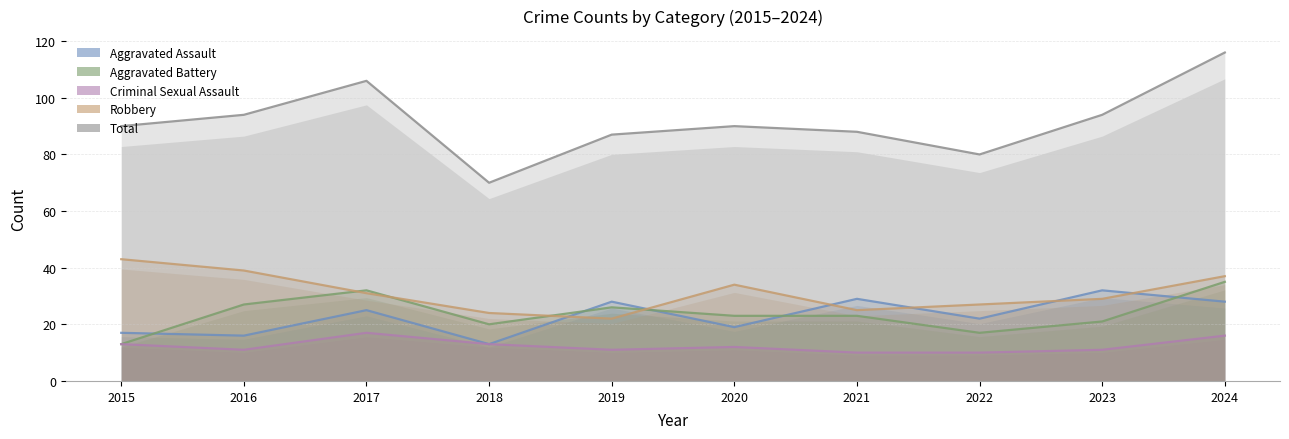

Reading right to left, extract all data points from this chart.

Aggravated Assault: 28	32	22	29	19	28	13	25	16	17
Aggravated Battery: 35	21	17	23	23	26	20	32	27	13
Criminal Sexual Assault: 16	11	10	10	12	11	13	17	11	13
Robbery: 37	29	27	25	34	22	24	31	39	43
Total: 116	94	80	88	90	87	70	106	94	90